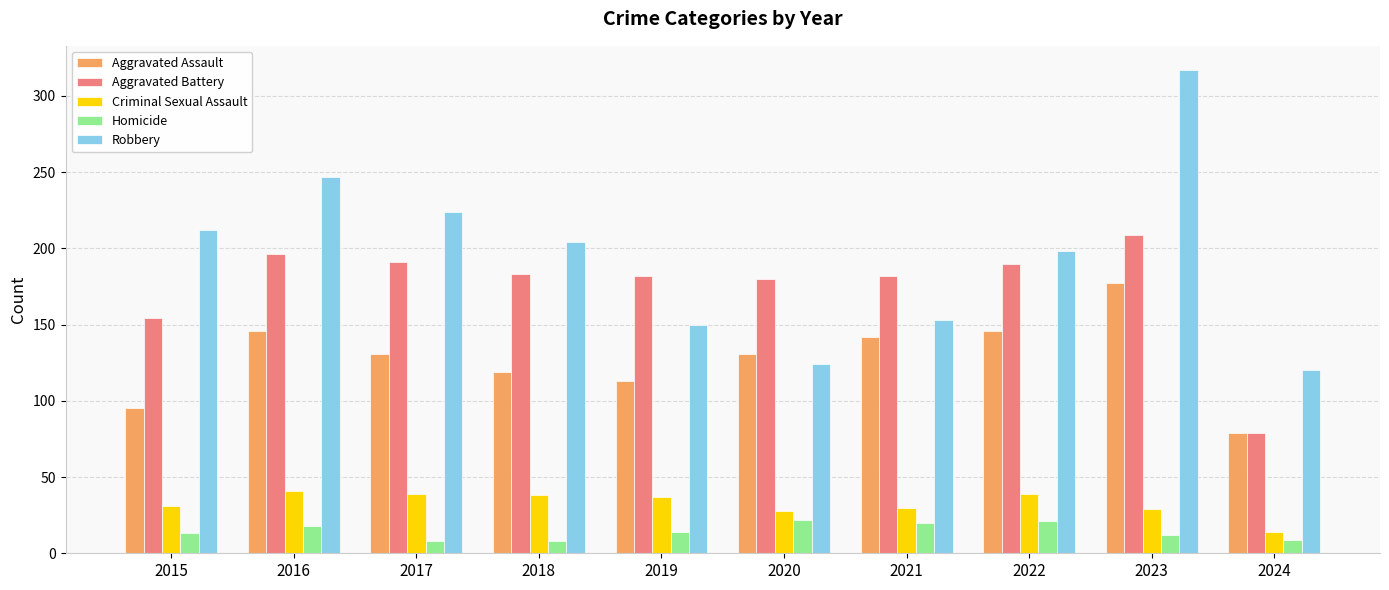

What is the difference between the maximum and minimum values in the Robbery series?

197